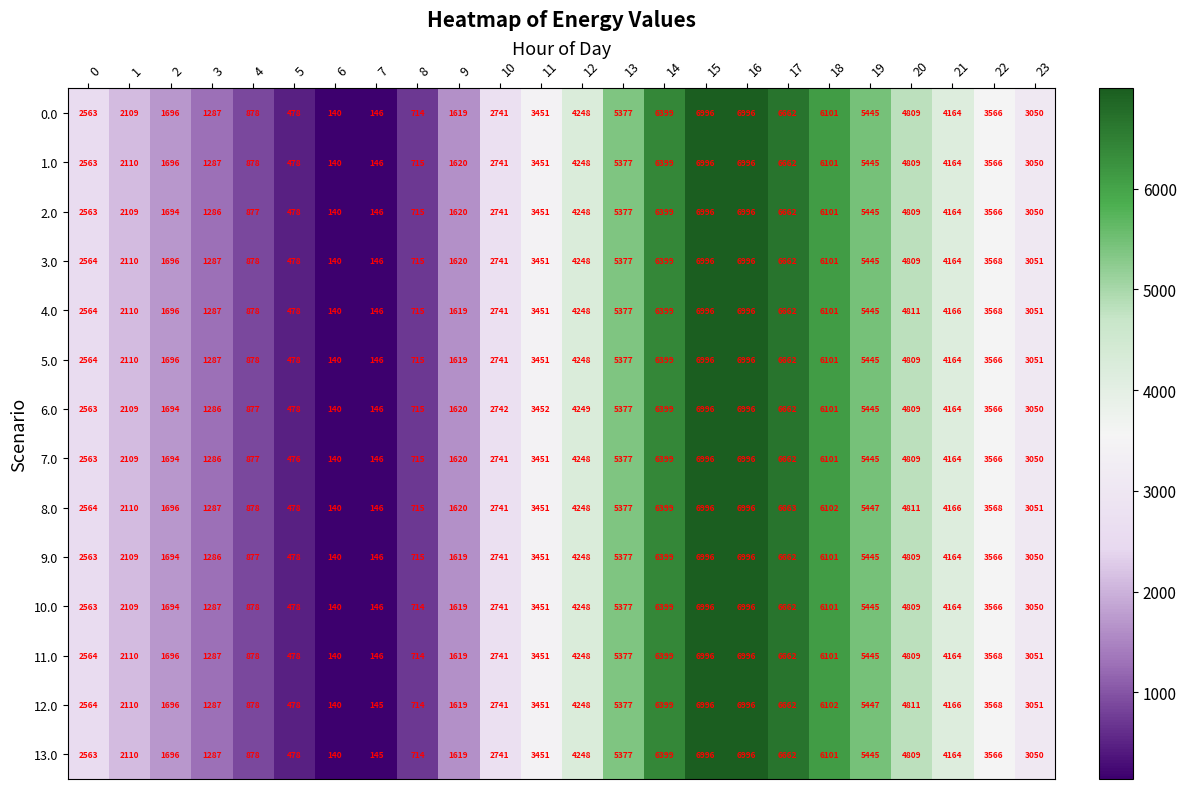

Is the value of 2.0 at 15 greater than the value of 1.0 at 21?

Yes